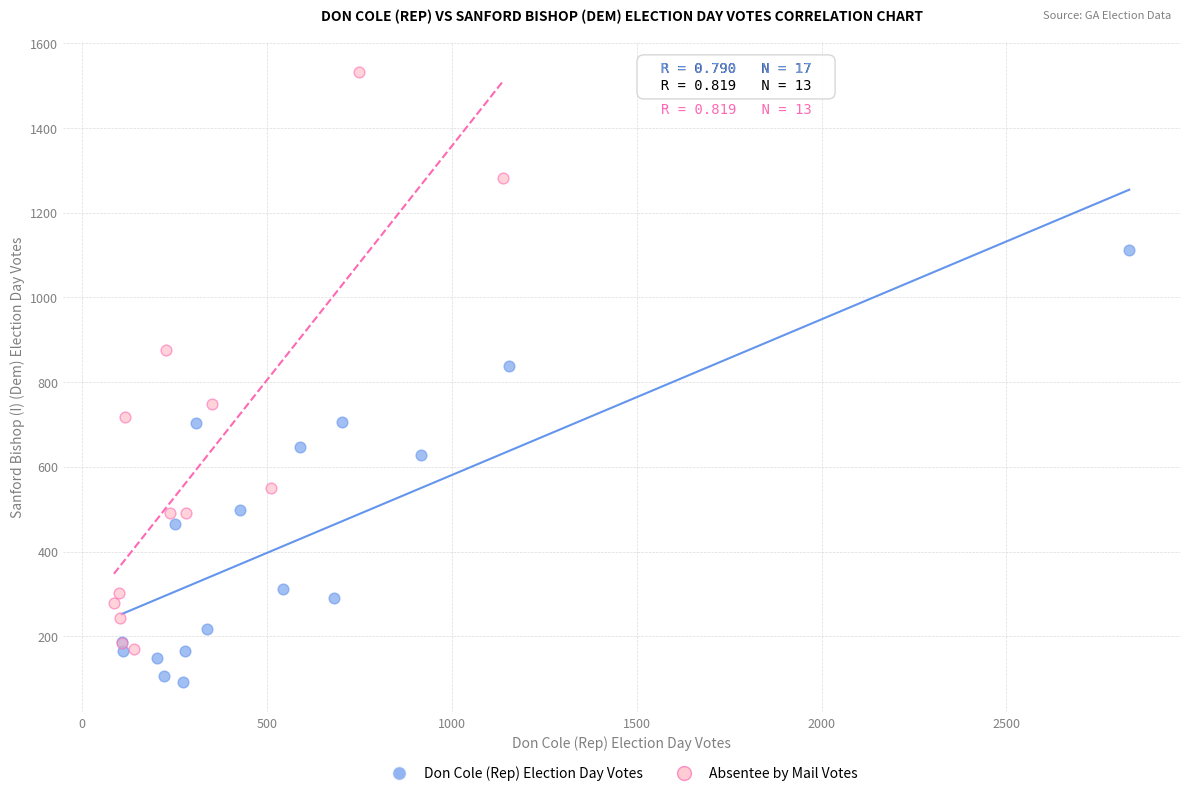

Which series contains the lowest Y value?

Don Cole (Rep) Election Day Votes